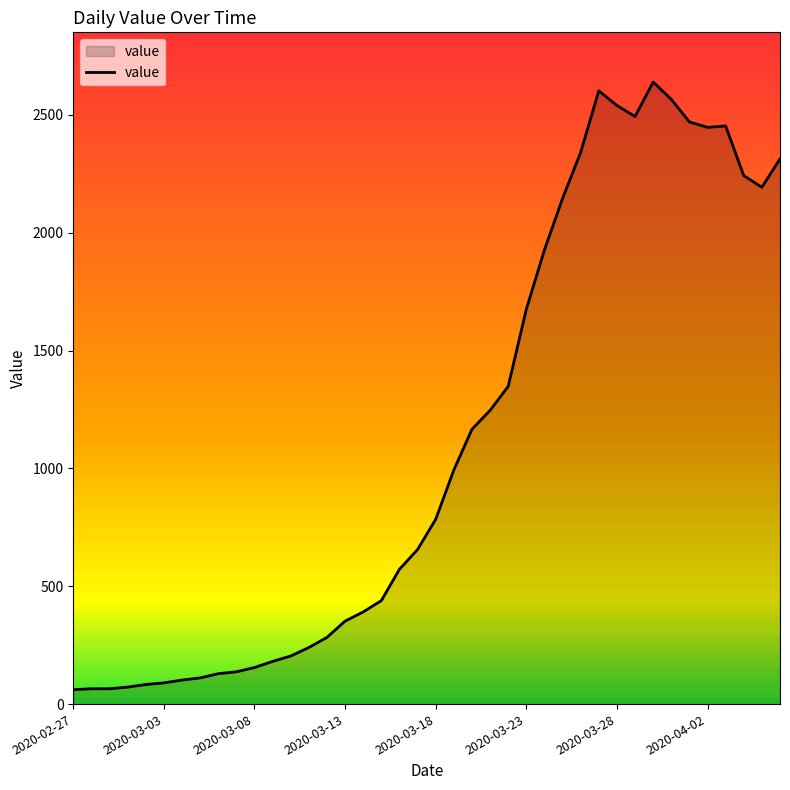

What is the minimum value shown in the chart?

61